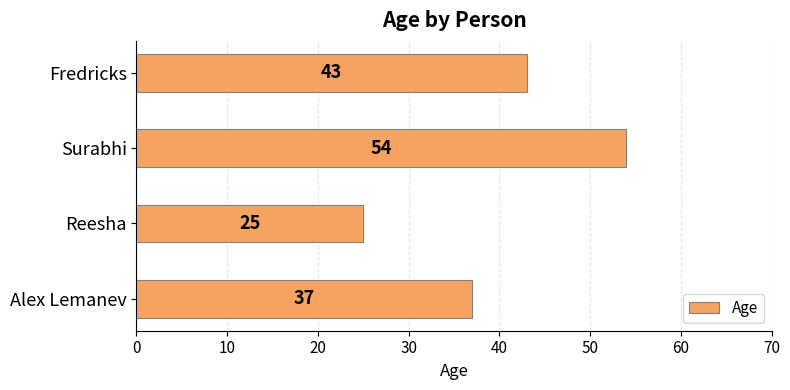

What is the average value?

40